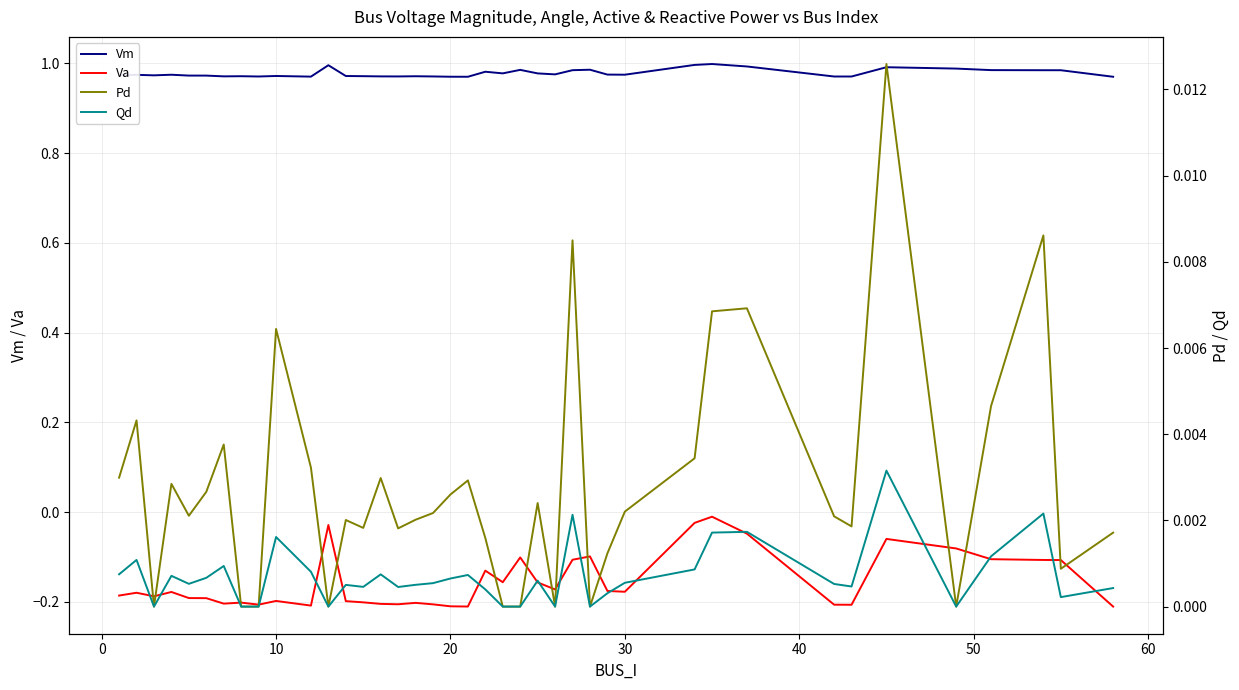

Which series has the largest total across all categories?

Vm